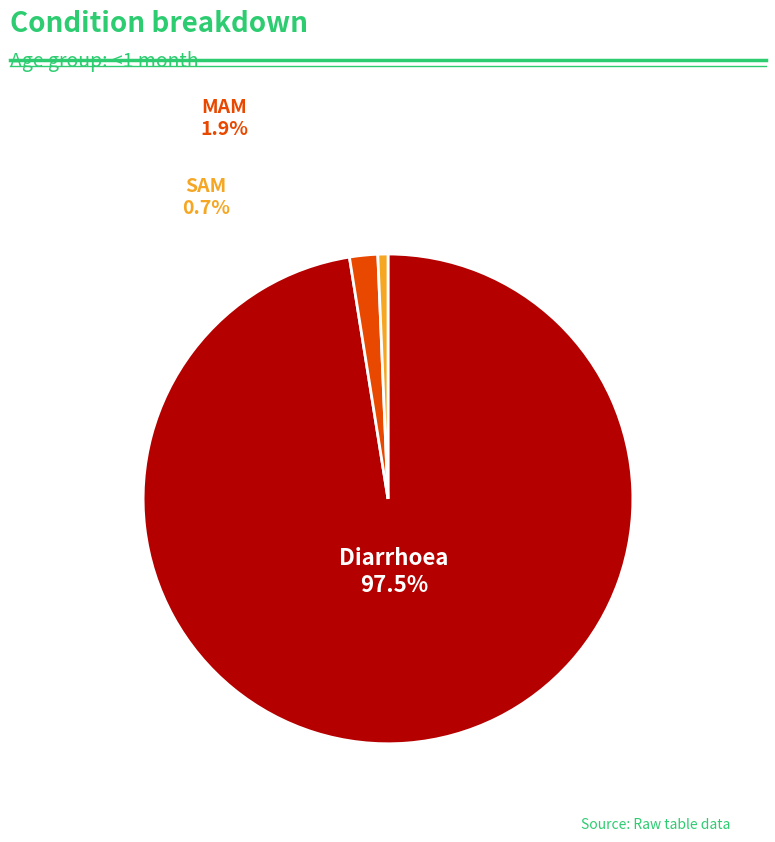

Is there a majority slice in this chart?

Yes